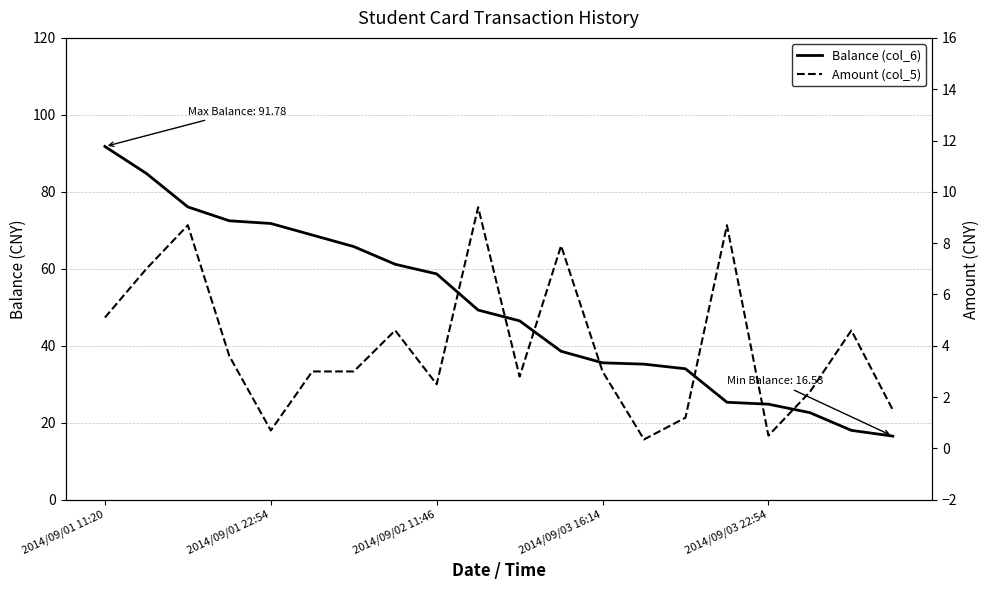

The value of Balance (col_6) at 17 is 22.6. True or false?

True